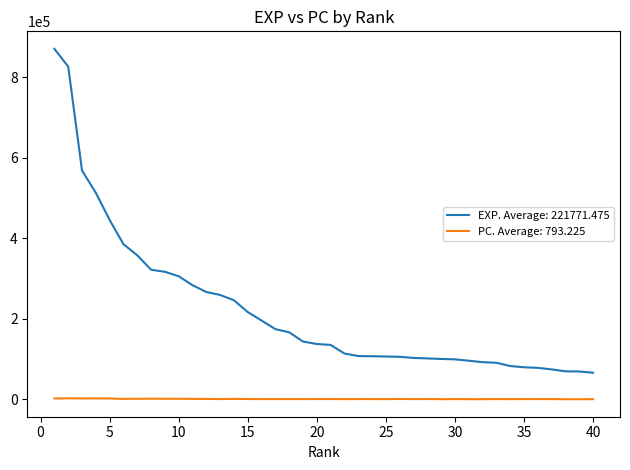

At how many categories does at least one series exceed 765430?

2